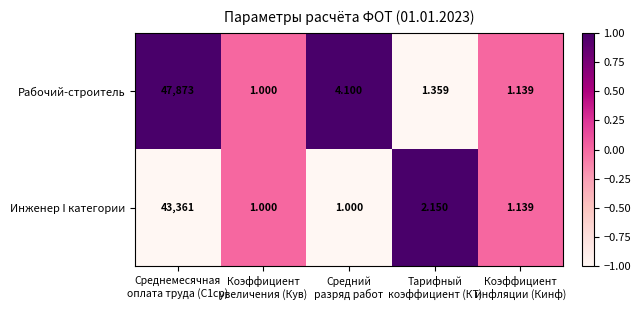

At which category is the sum across all series the highest?

Среднемесячная
оплата труда (С1ср)